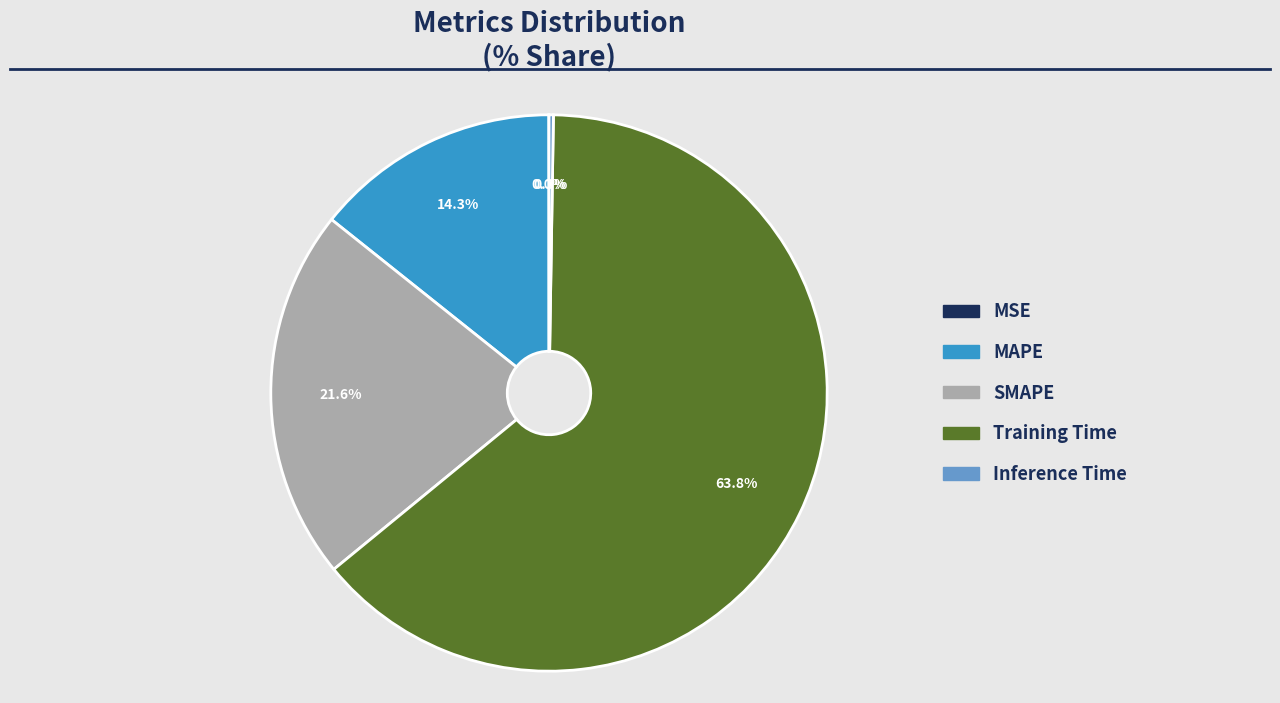

Is the sum of MAPE and SMAPE greater than half?

No